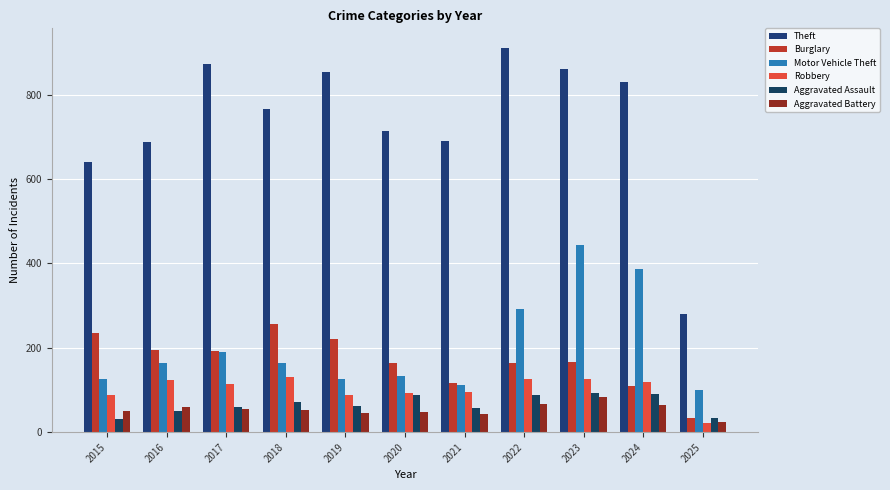

Which series has the largest total across all categories?

Theft